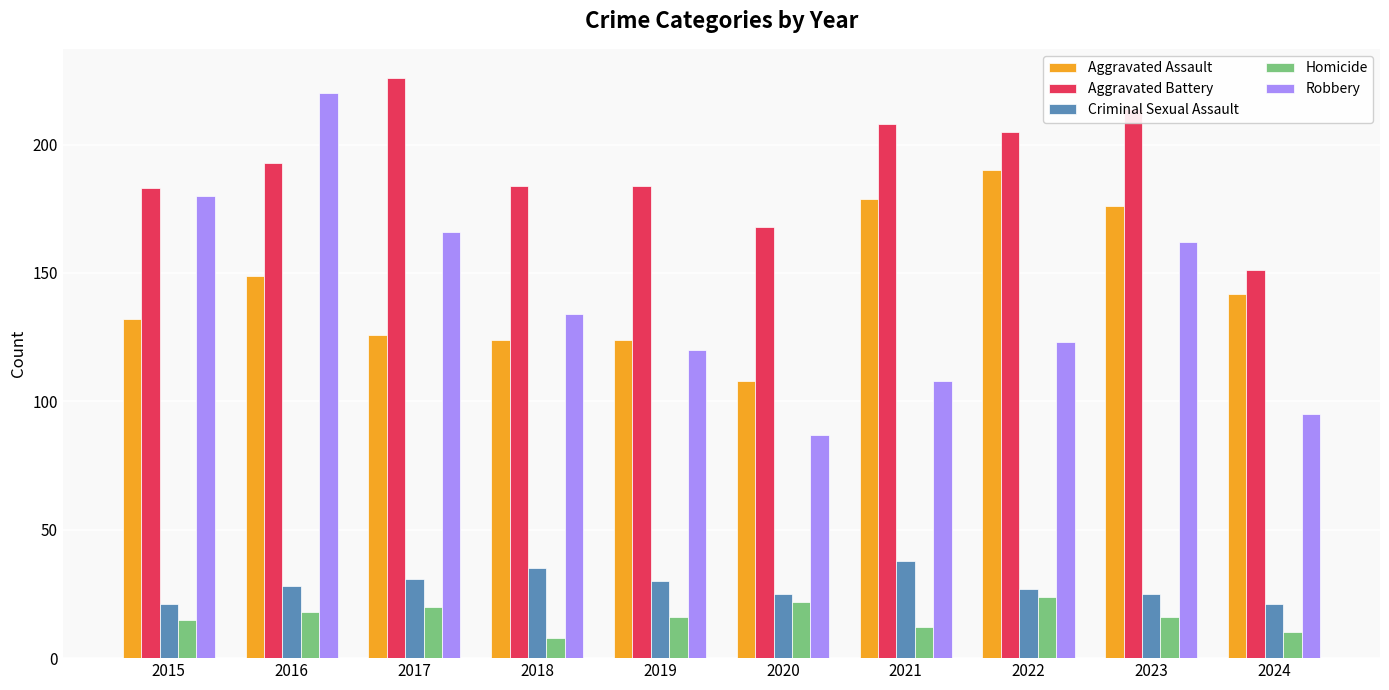

What is the total value across all series at 2016?

608